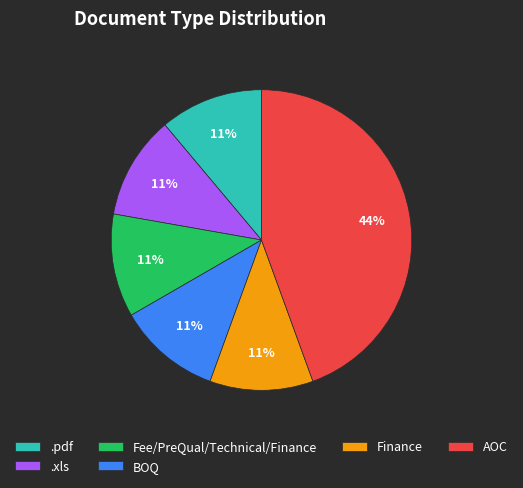

Which category has the biggest portion of the pie?

AOC